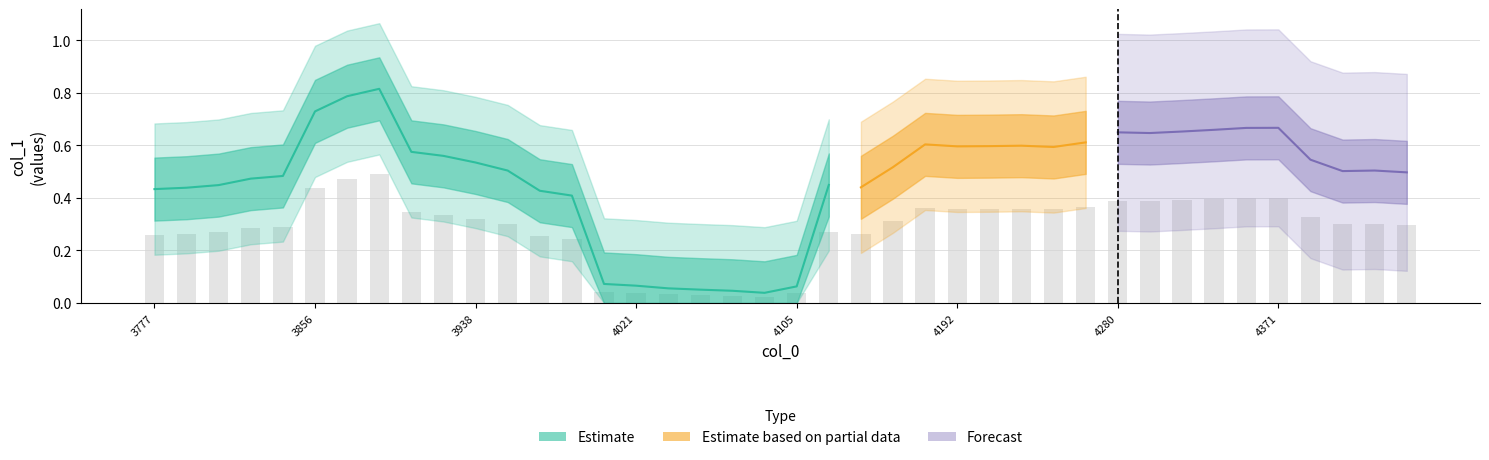

What is the average value?

0.3